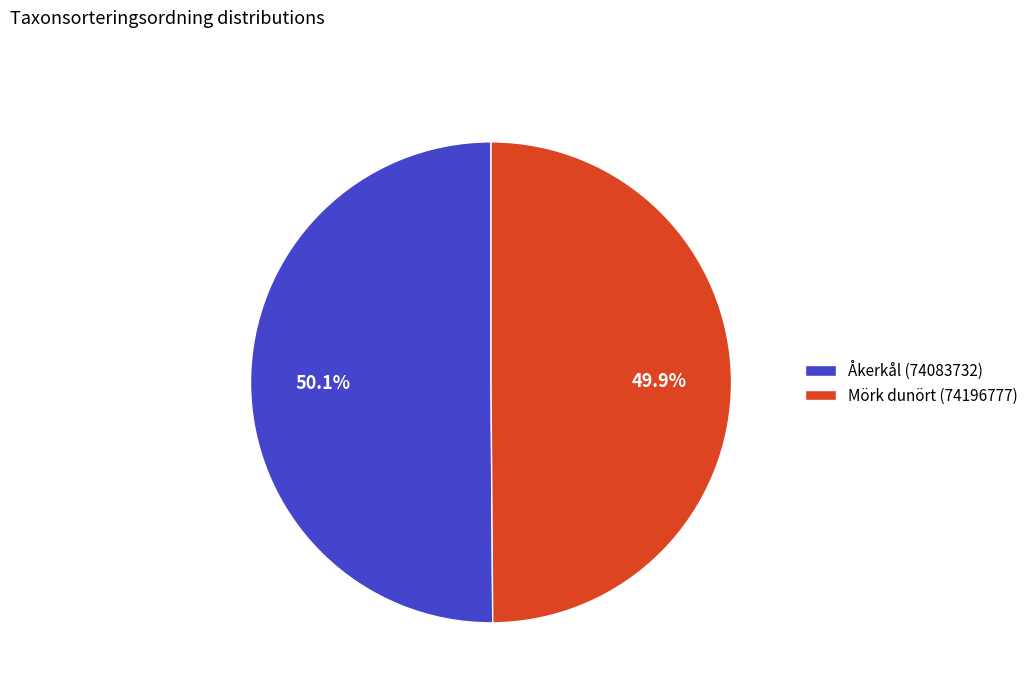

To the nearest percent, what portion does Mörk dunört (74196777) represent?

50%